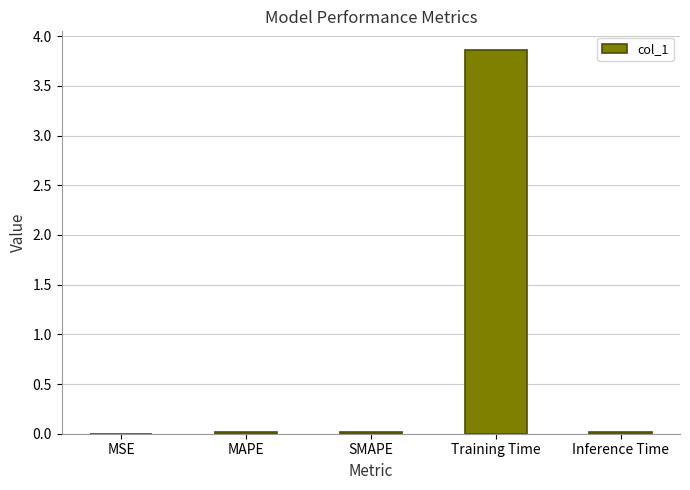

What is the change in value from Training Time to Inference Time?

-3.8